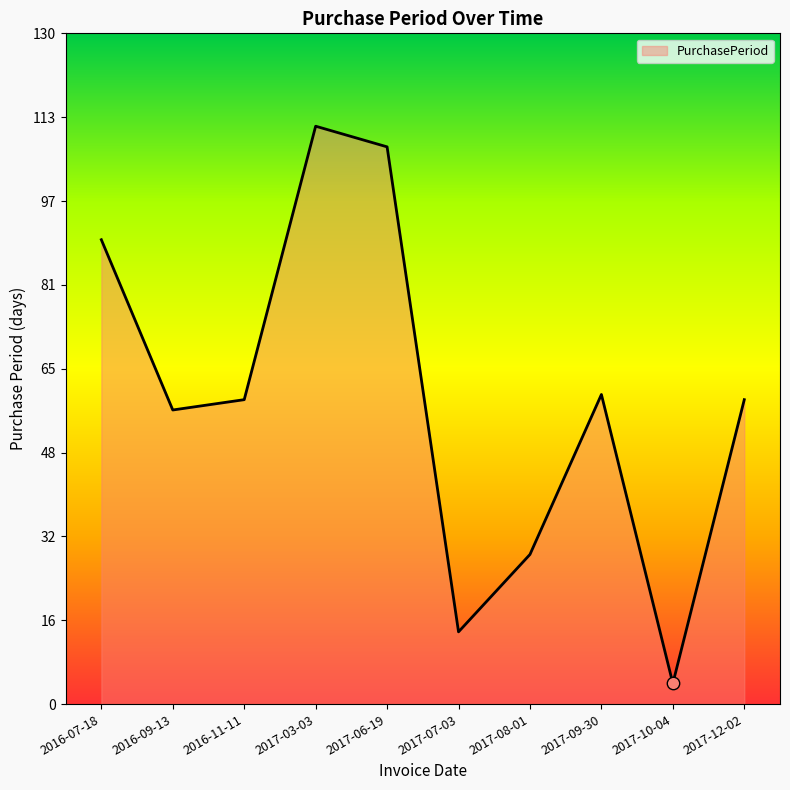

Which has a higher value, 2016-09-13 or 2017-06-19?

2017-06-19